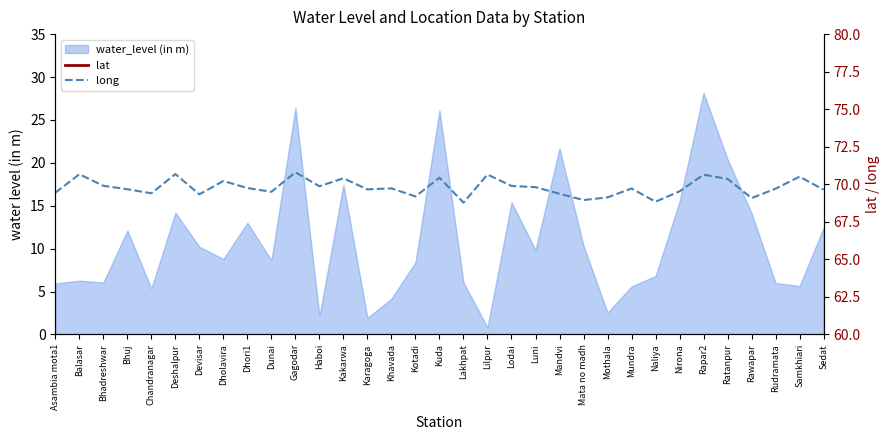

True or false: lat has a value of 23.5 at Rawapar.

True